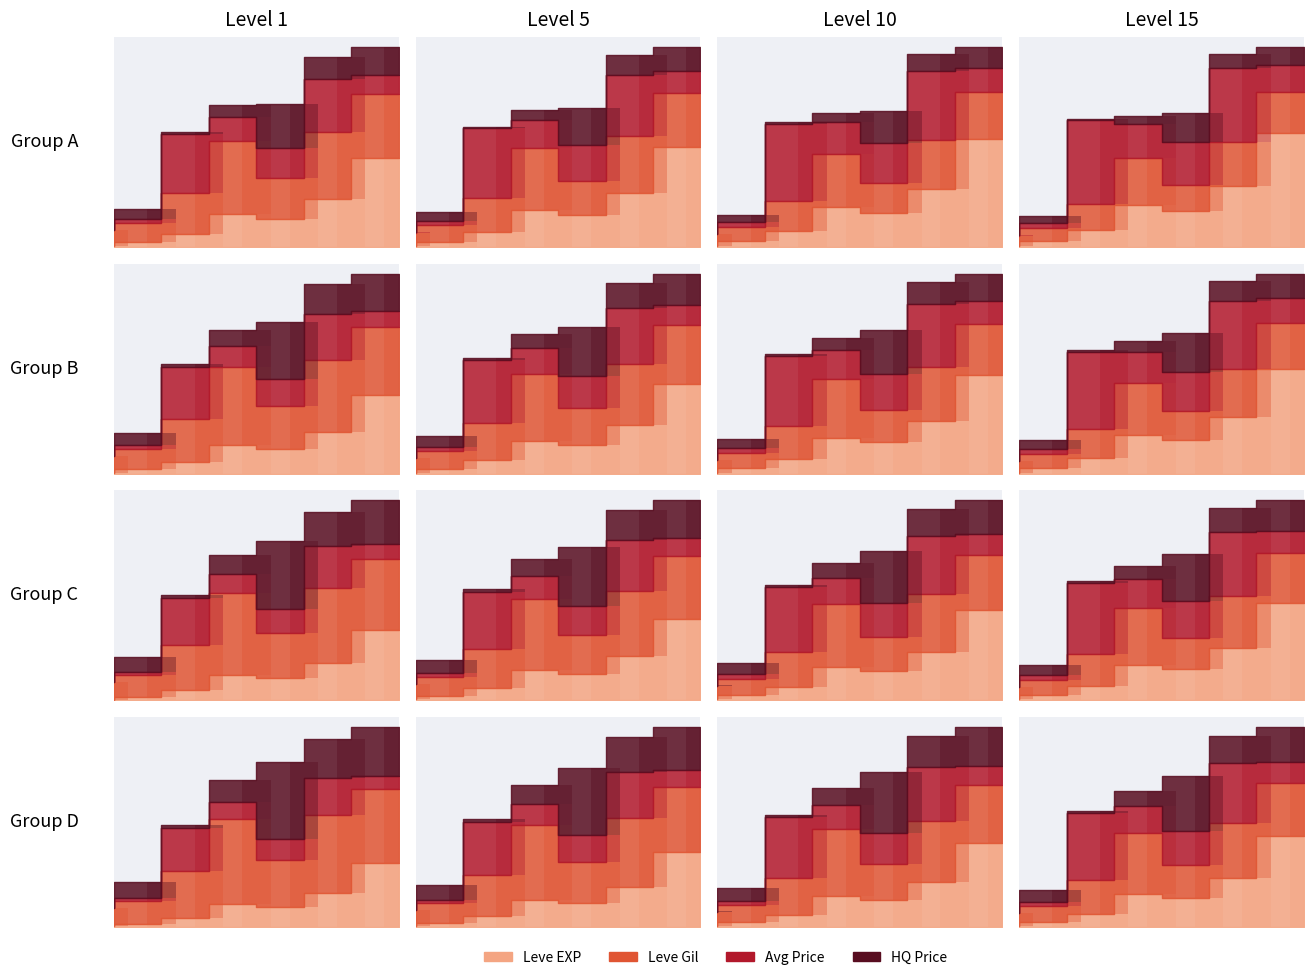

How many groups of bars are there?

7